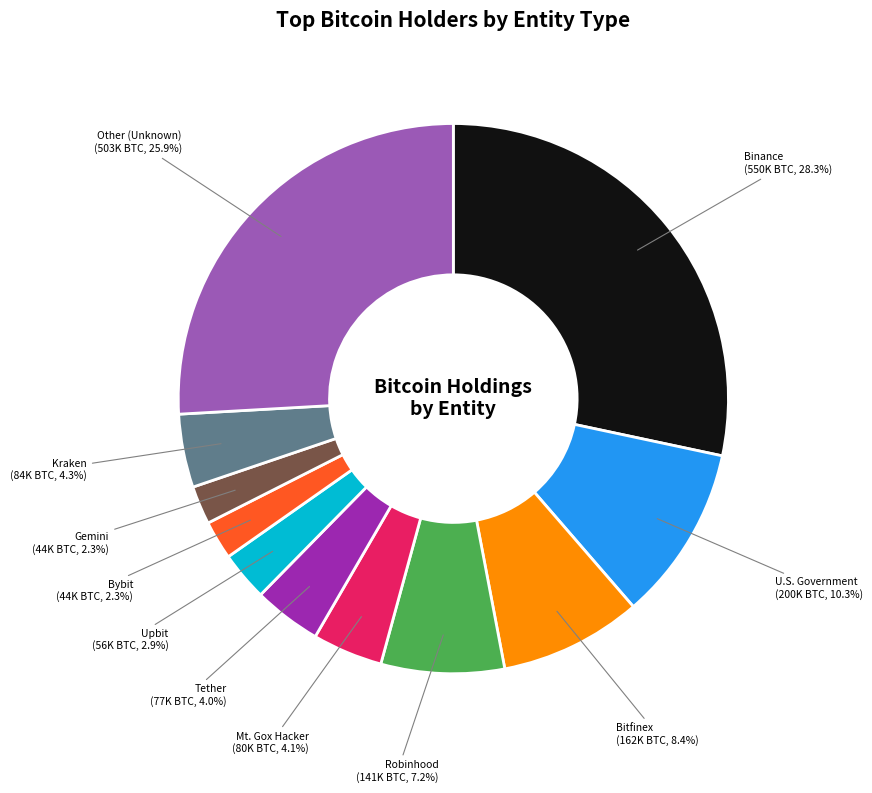

What is the ratio of the value at Gemini to the value at Tether?

0.6